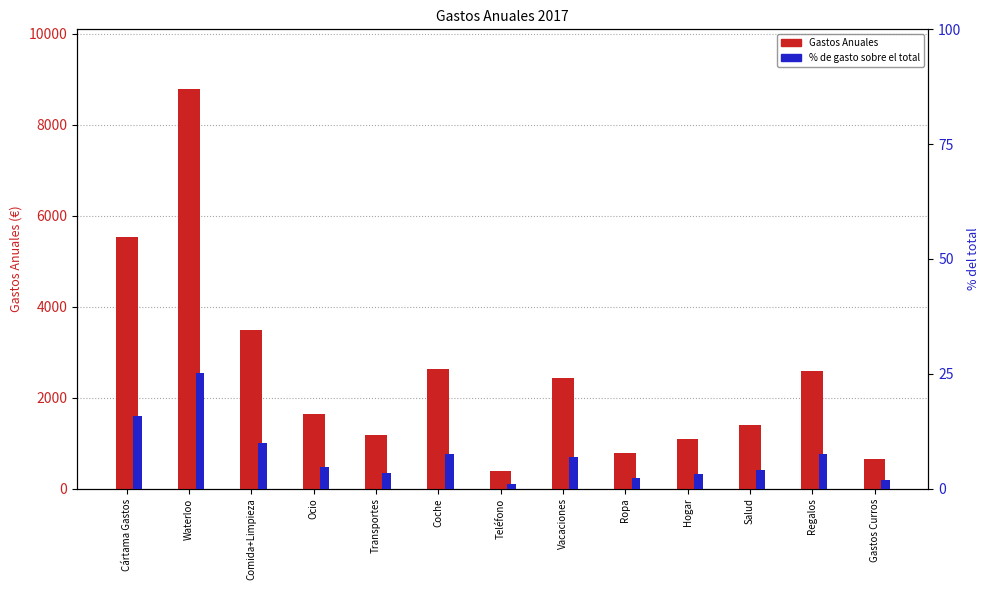

At Comida+Limpieza, list the series in order from largest to smallest.

Gastos Anuales, % de gasto